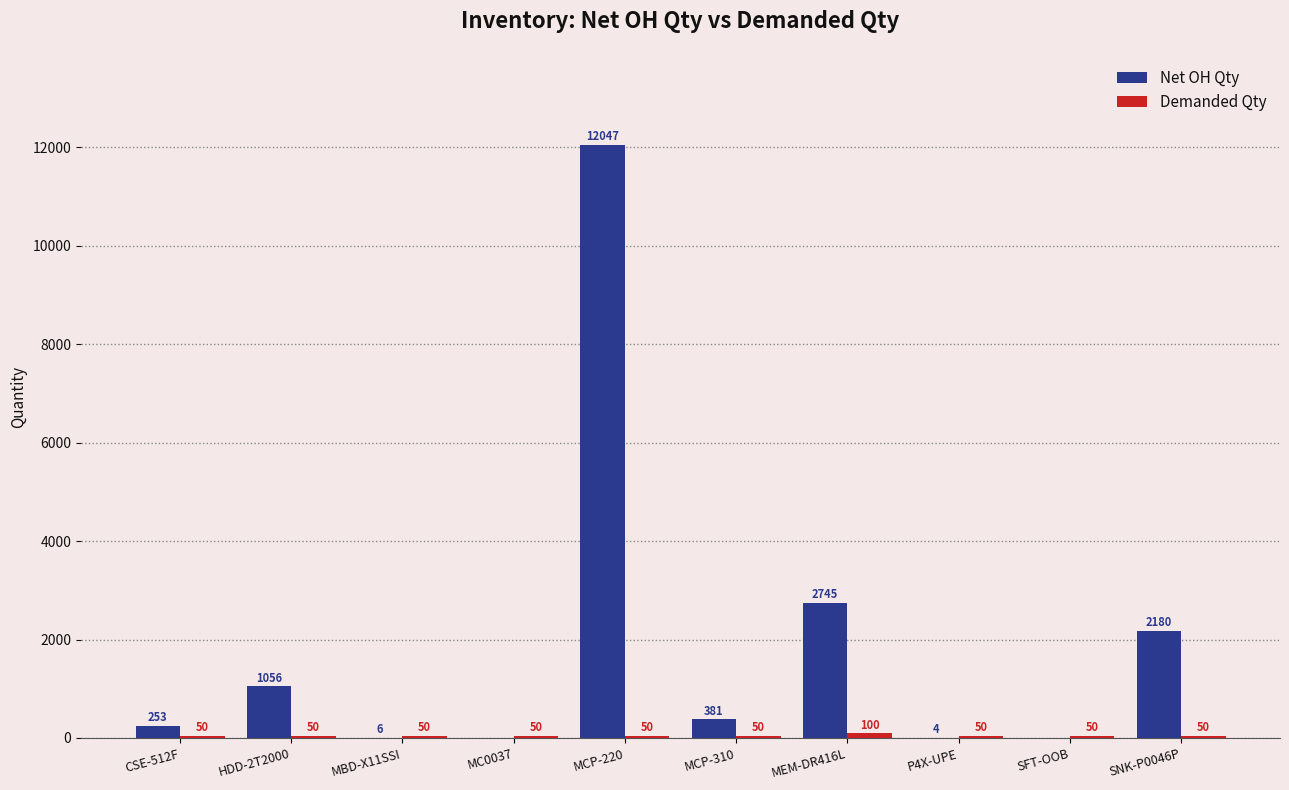

What is the sum of the Net OH Qty values at SFT-OOB and SNK-P0046P?

2180